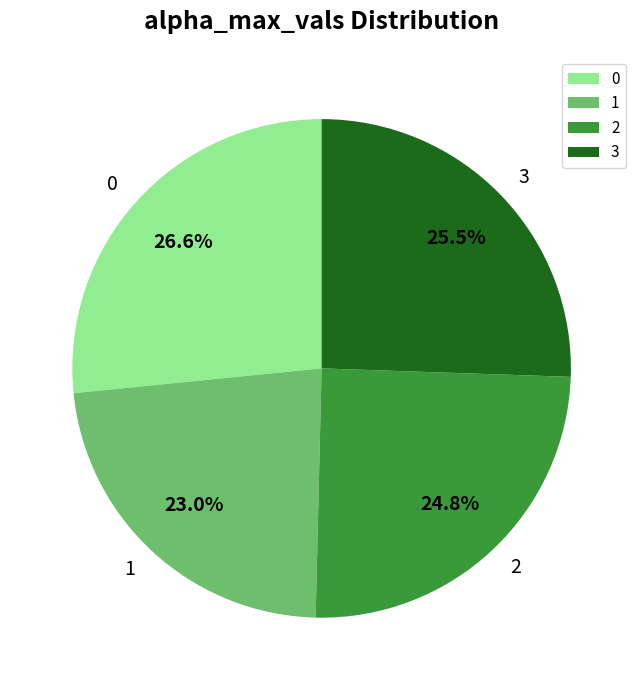

Count the number of slices in the pie.

4